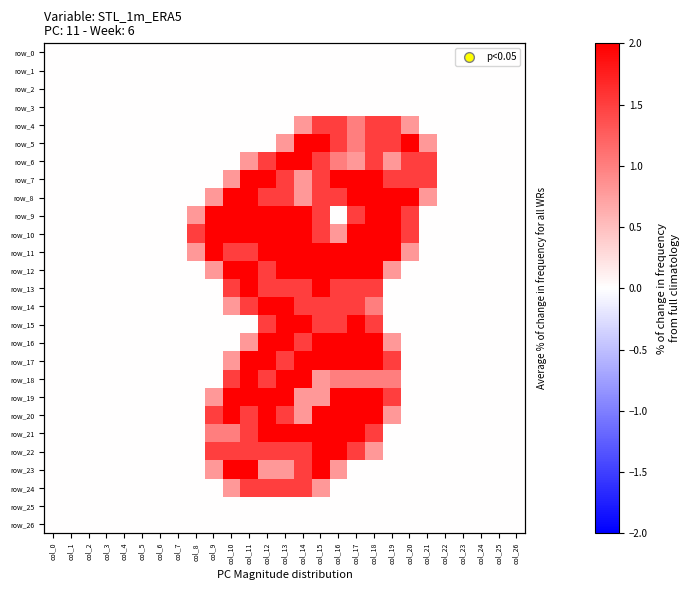

Which series changed the most between col_11 and col_21?

row_9